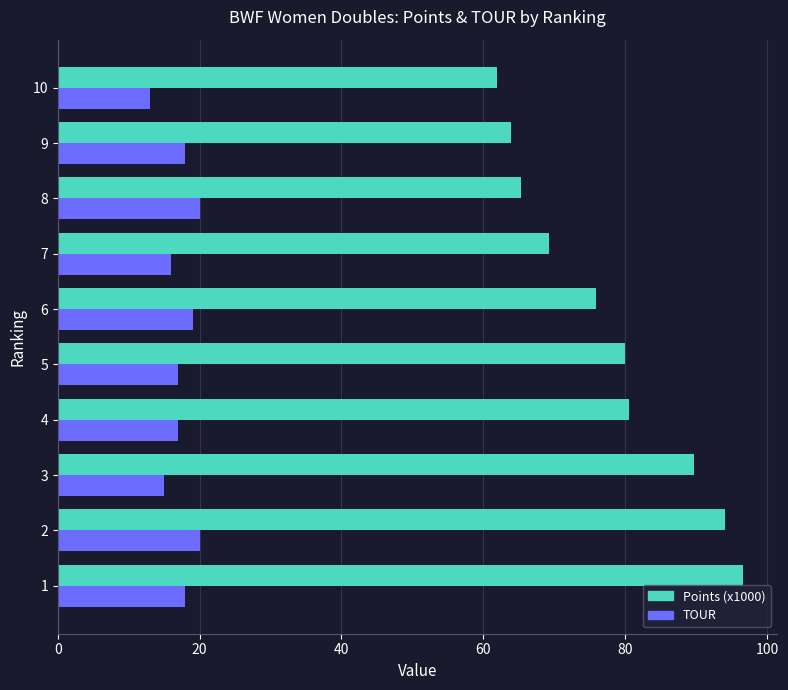

How many TOUR values are between 16 and 19?

6